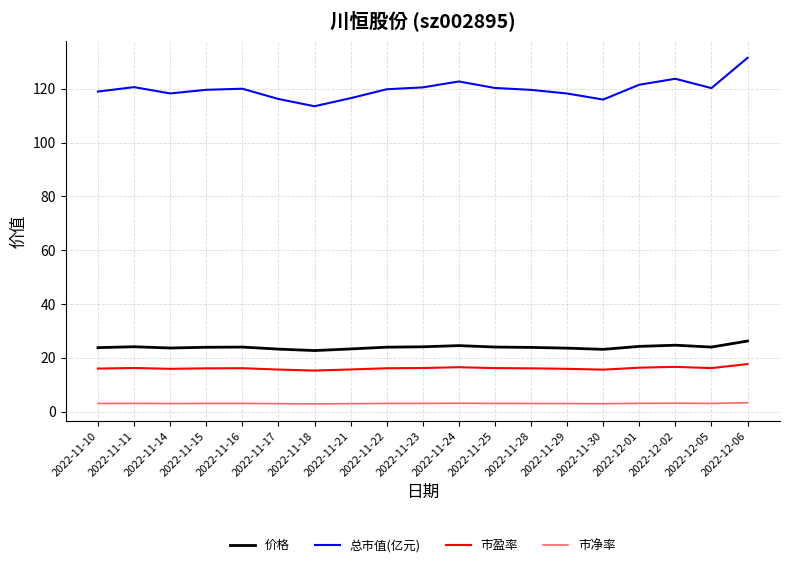

True or false: 总市值(亿元) and 市净率 cross at least once.

False